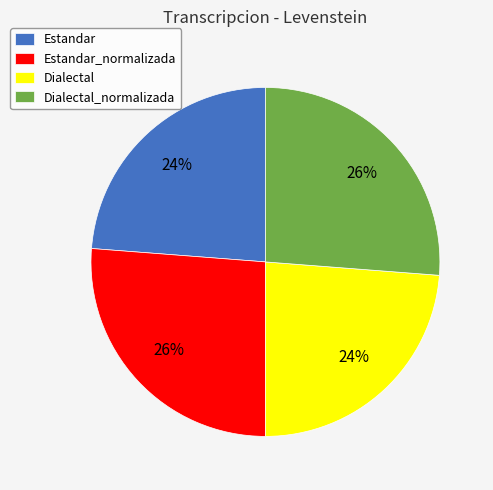

How many slices are in this pie chart?

4